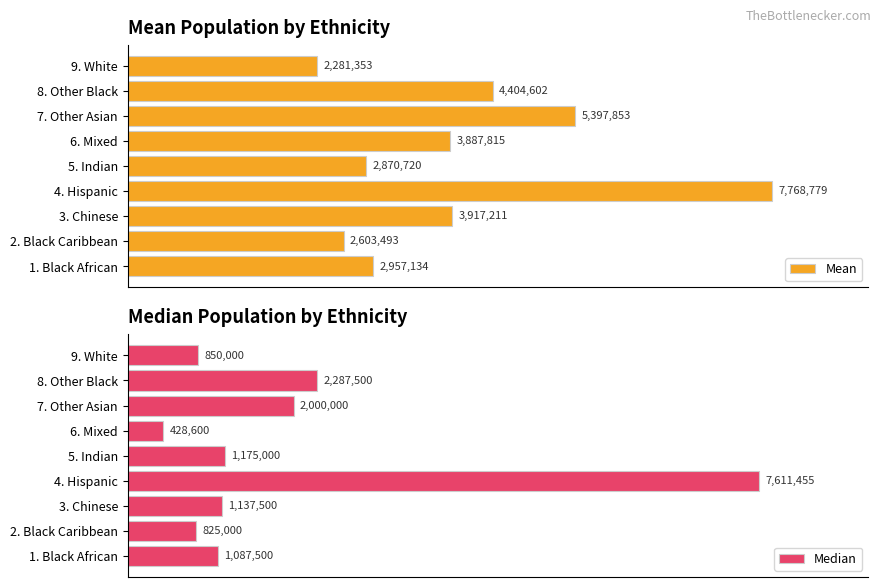

Is it true that Mean equals 2040312.6 at 1. Black African?

False